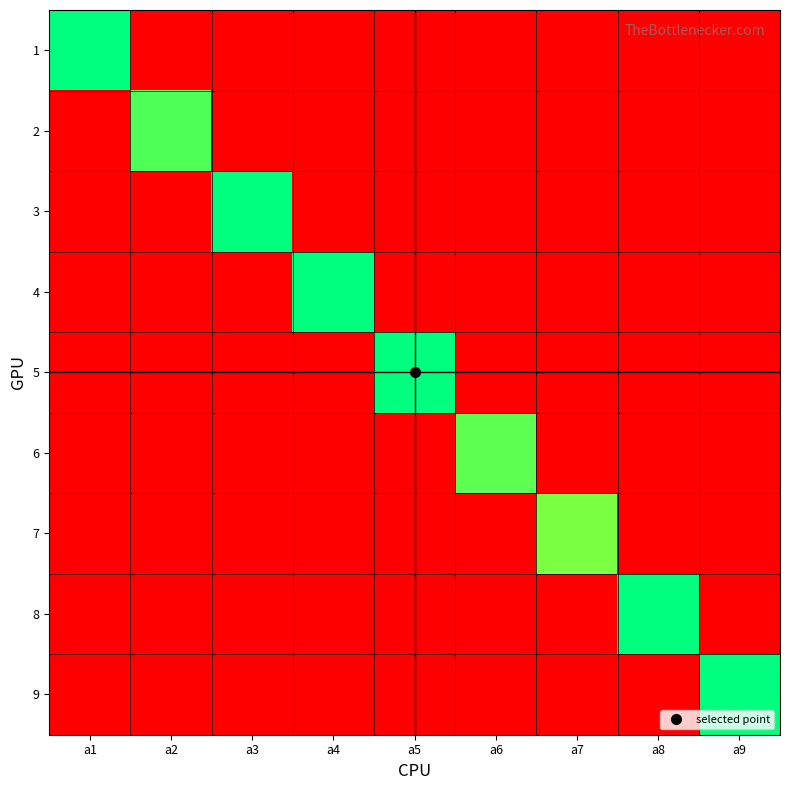

Rank the series at a5 from lowest to highest value.

1, 2, 3, 4, 6, 7, 8, 9, 5